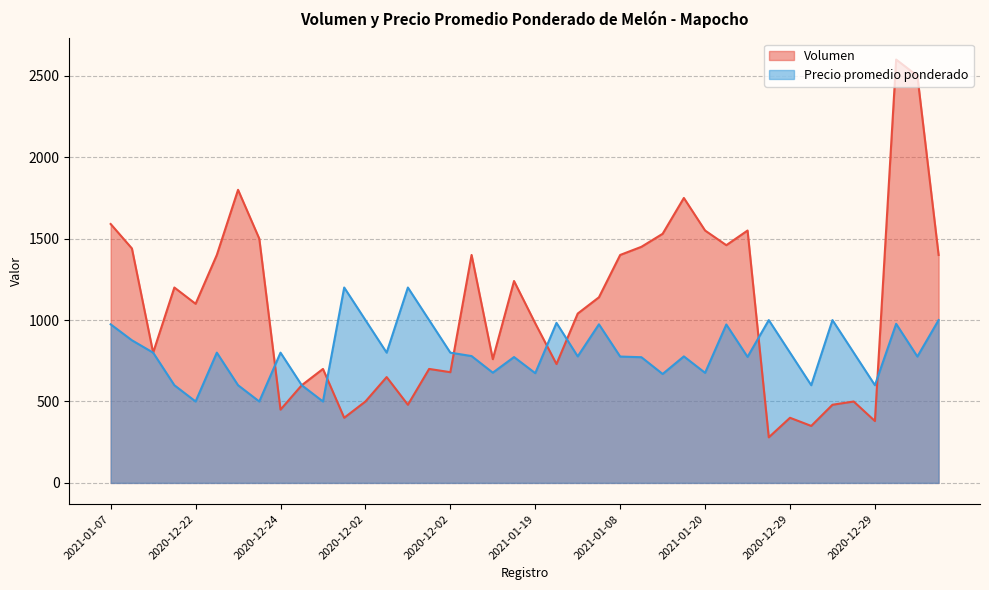

What is the label of the 21st point from the right?

2021-01-19